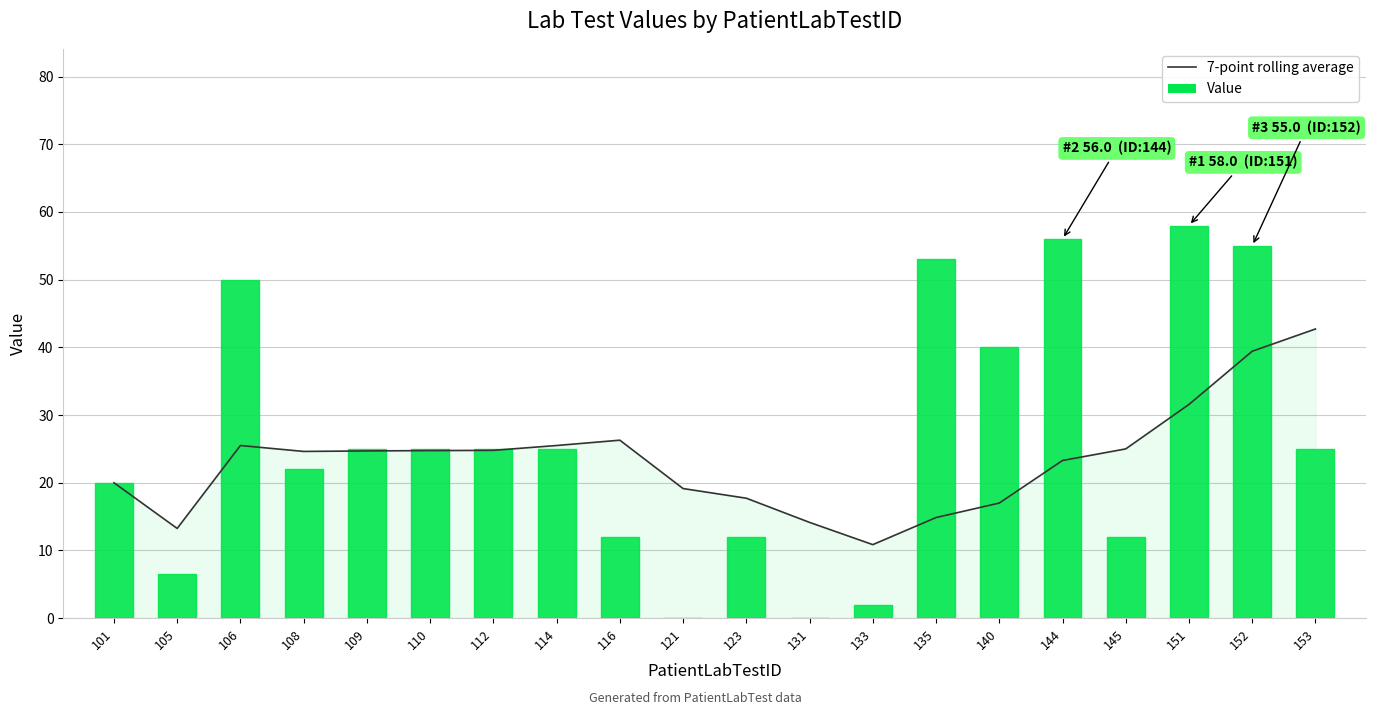

Rank the series by their maximum value, from highest to lowest.

Value, 7-point rolling average